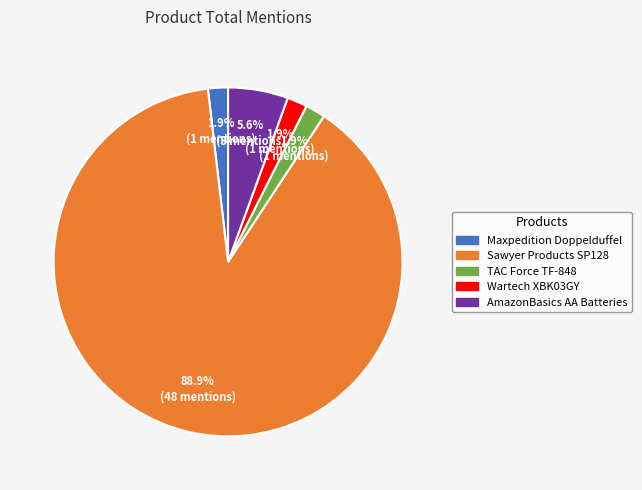

Does any single category account for the majority?

Yes